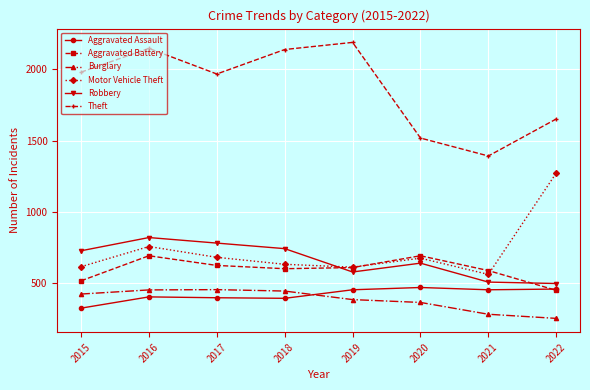

What is the difference between the second highest and minimum values in the Burglary series?

200